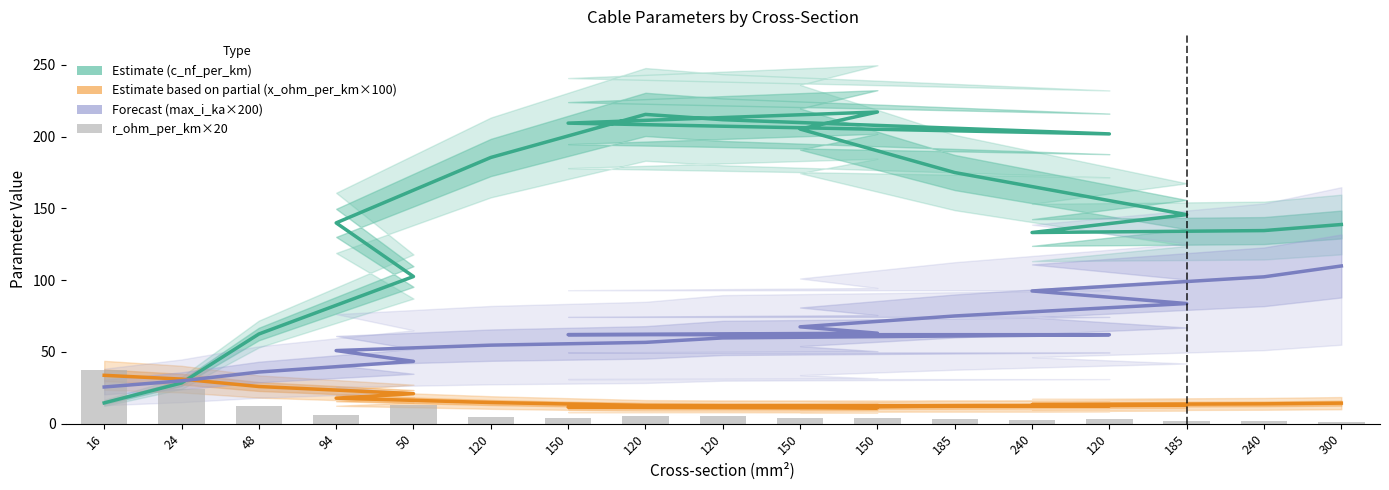

What is the sum of all r_ohm_per_km × 20 values?

132.8